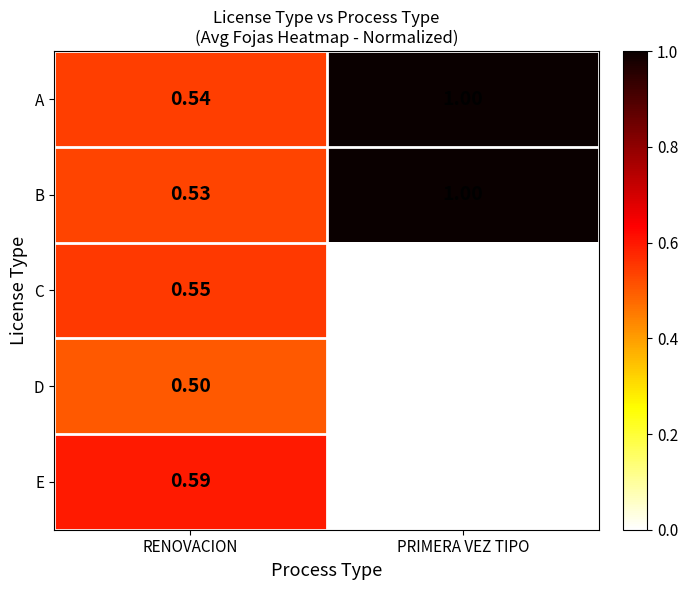

Is the value of B at RENOVACION greater than the value of C at PRIMERA VEZ TIPO?

Yes